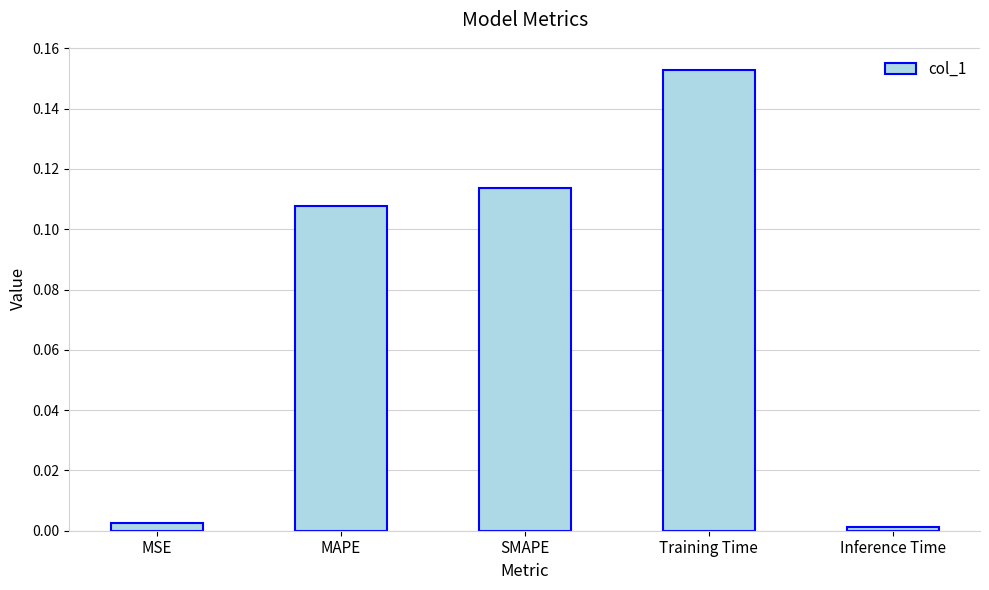

The chart shows a value of 0.0 at MAPE. True or false?

False